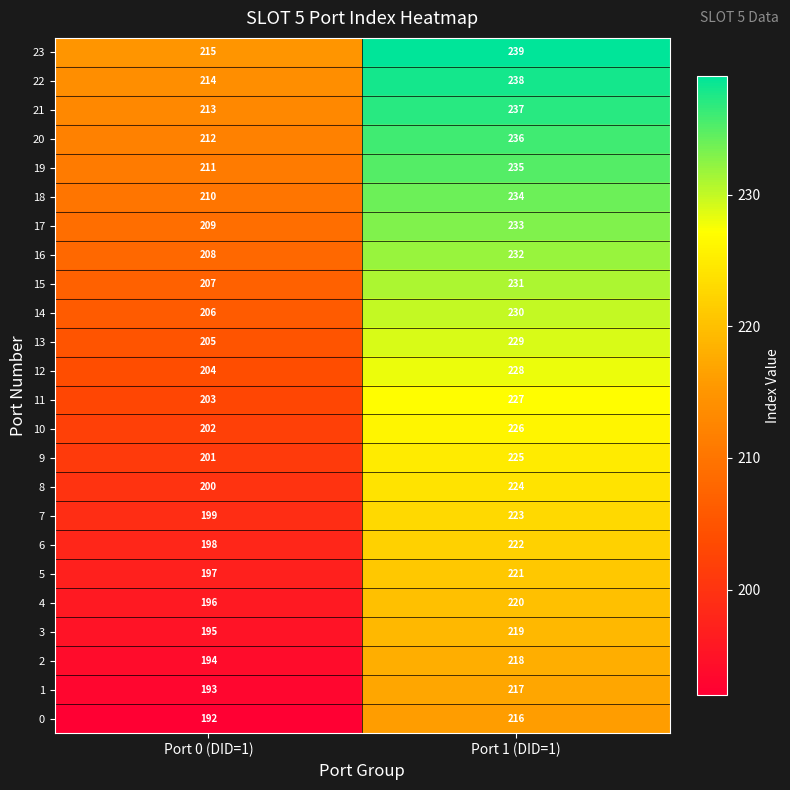

Count the number of categories in the chart.

2